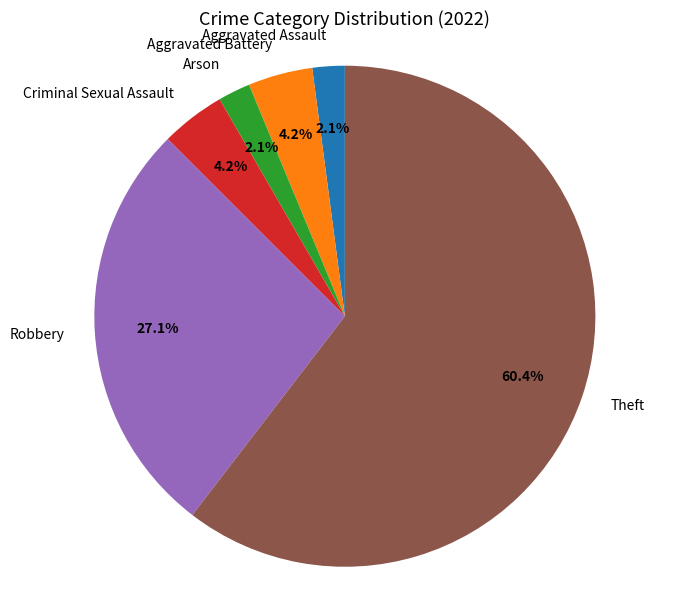

Is the sum of Aggravated Battery and Theft greater than half?

Yes